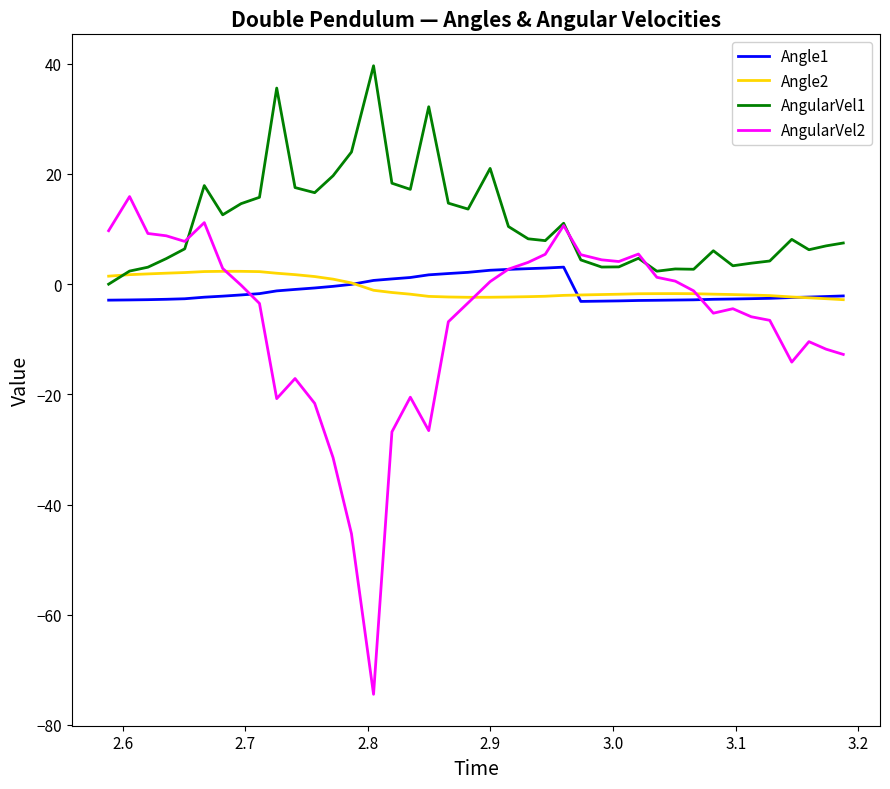

Which series has the largest total across all categories?

AngularVel1